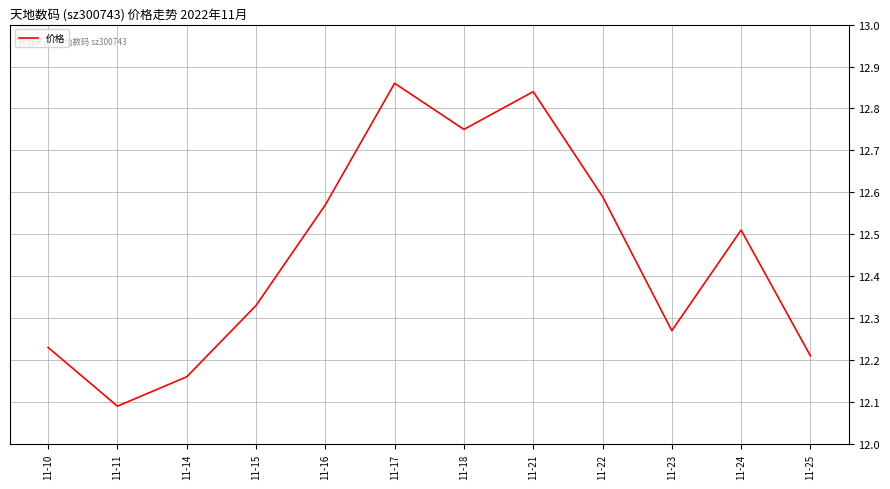

How many interior local peaks (higher than both neighbors) does the data have?

3